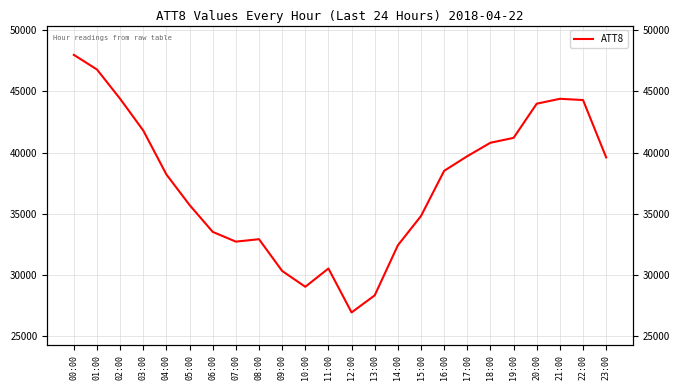

Count the number of values greater than 38500.

11